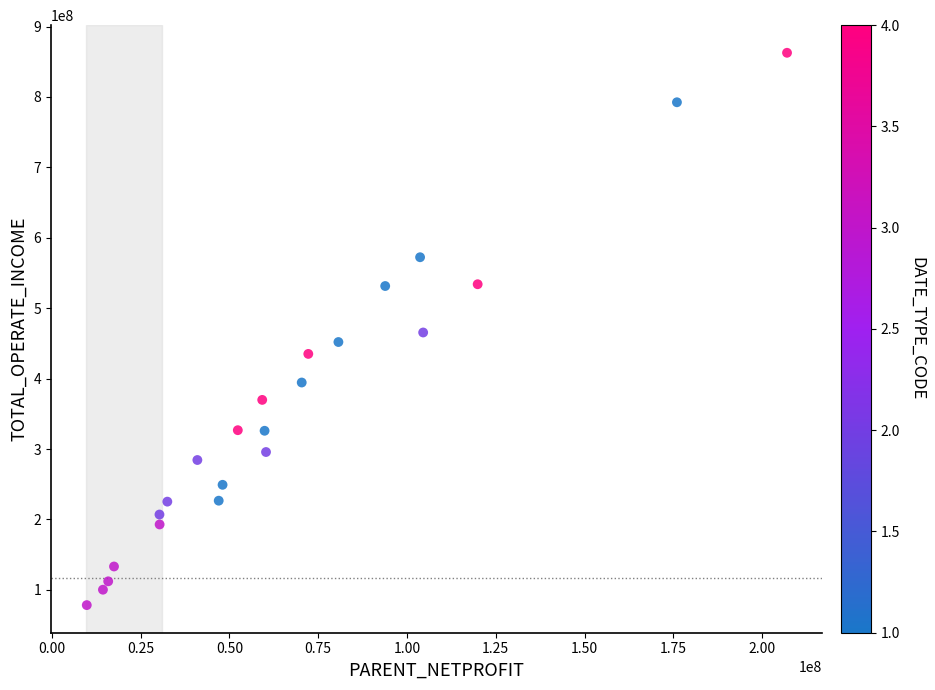

What is the range of X values (max minus min)?

197212890.3